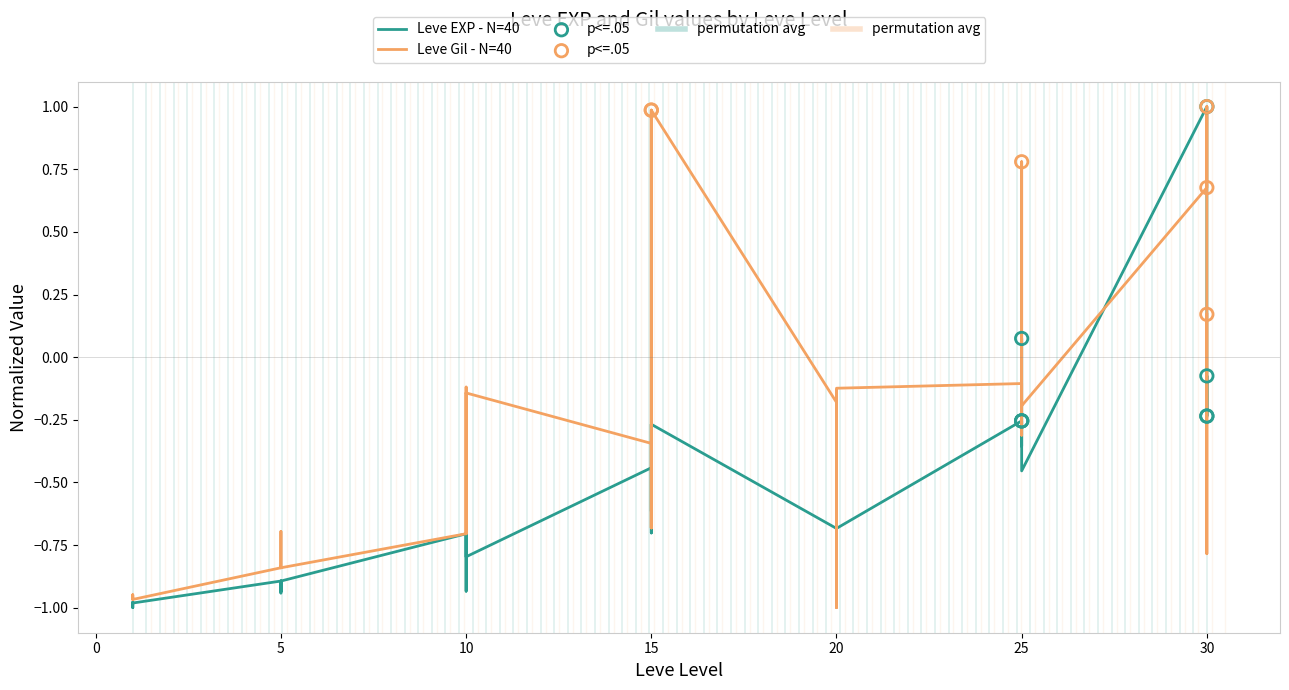

Is the value of Leve Gil at 1 greater than the value of Leve EXP at 25?

No